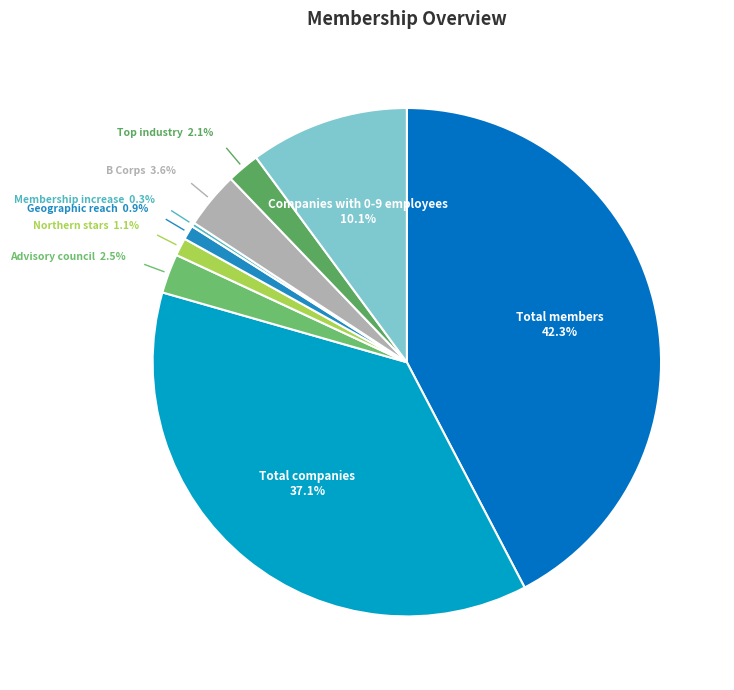

Which has a higher value, Geographic reach or Companies with 0-9 employees?

Companies with 0-9 employees